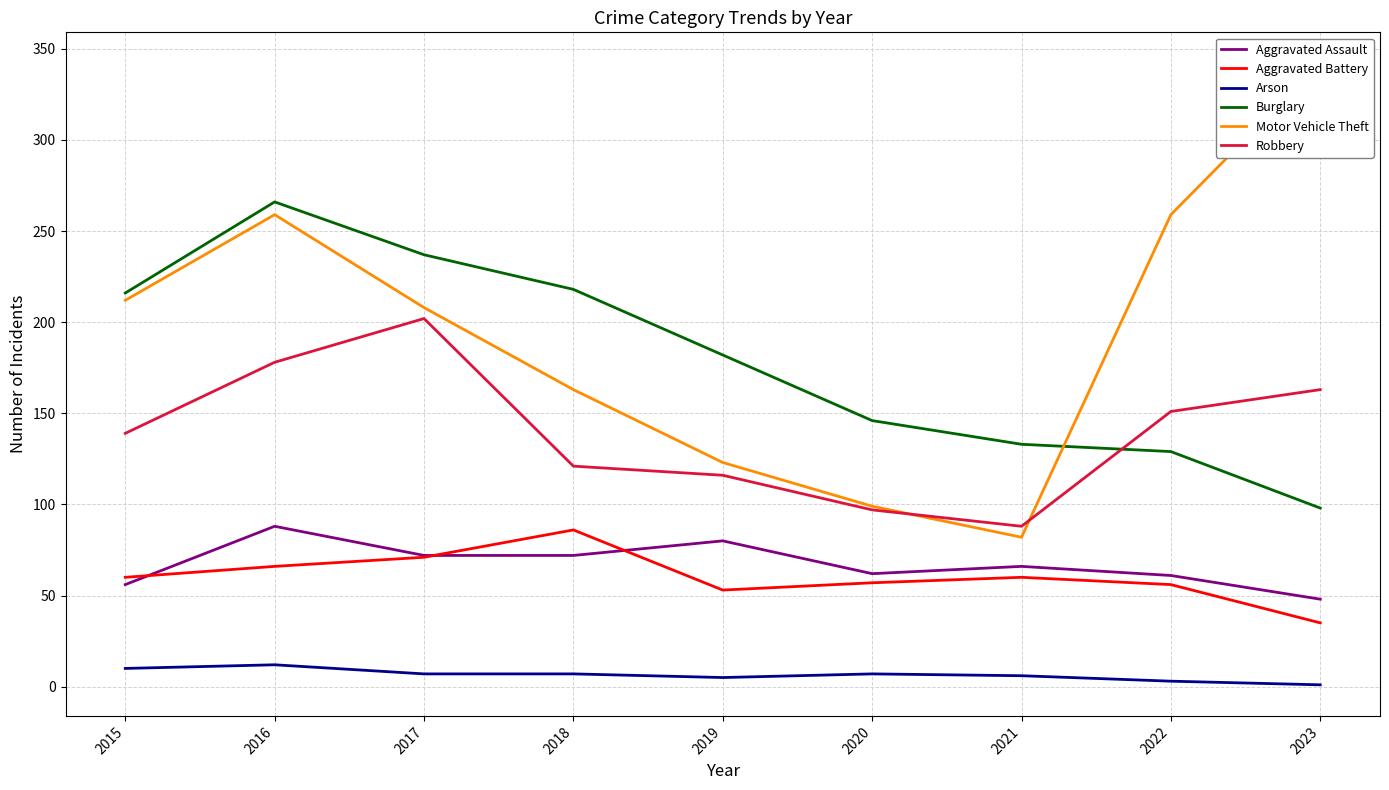

How many data points does each series have?

9